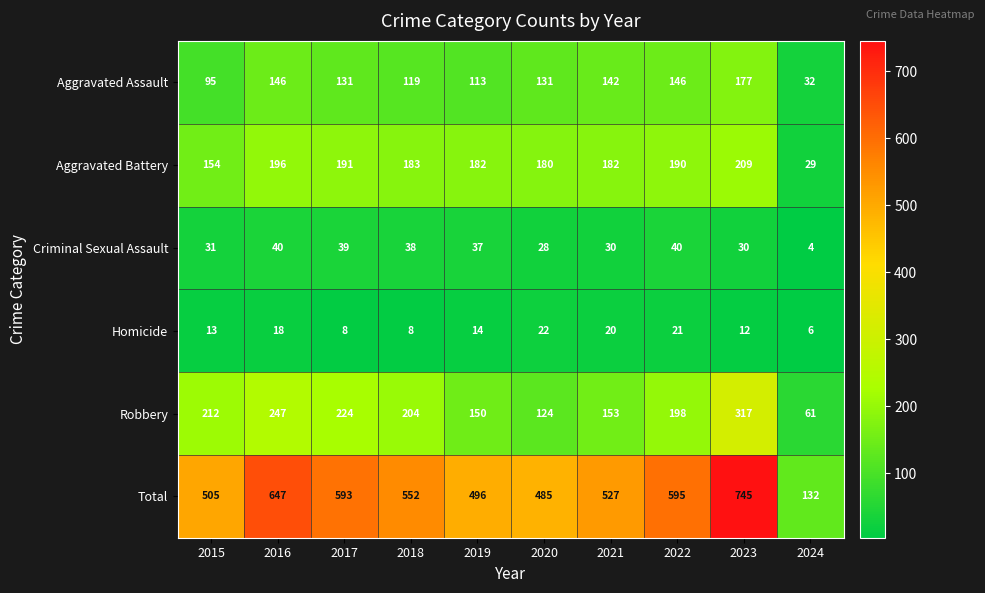

Which label corresponds to the smallest value in the chart?

2024